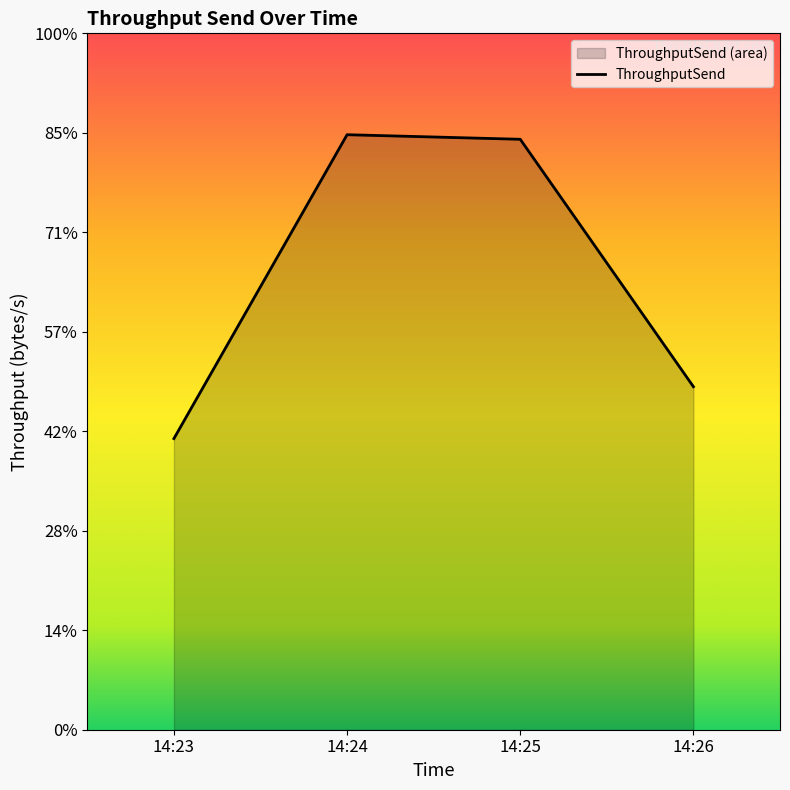

What is the difference between the maximum and minimum values?

6109